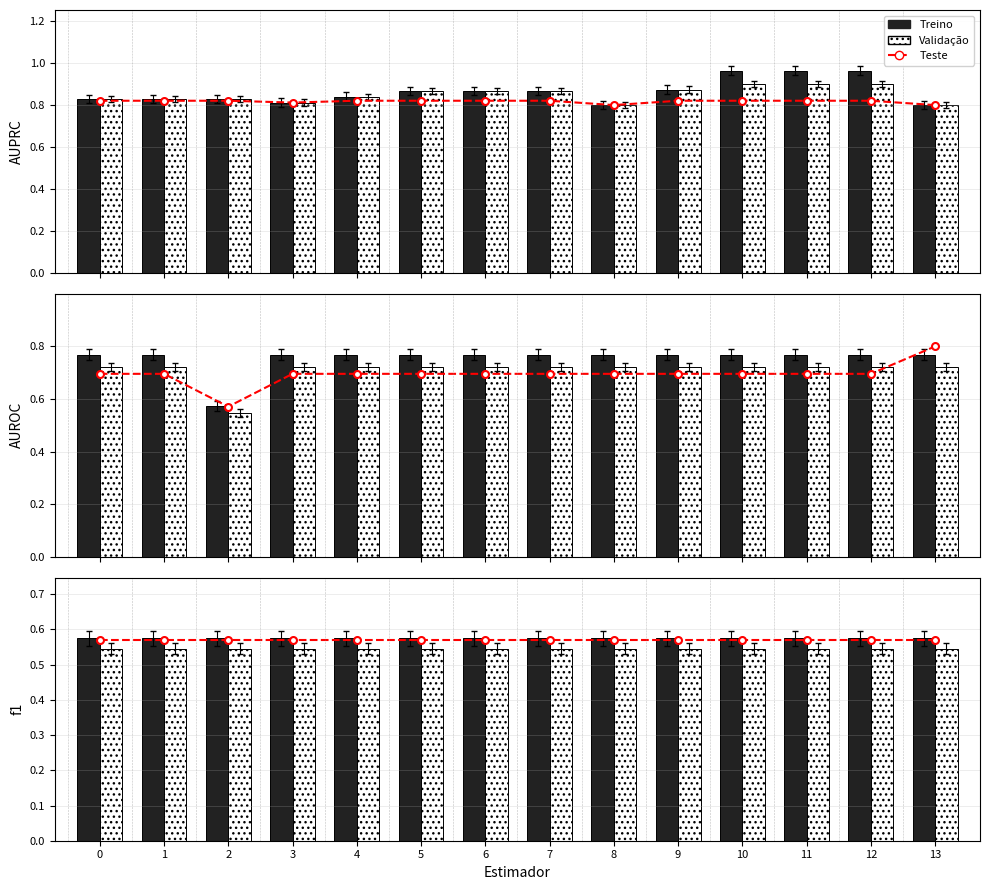

What is the smallest value displayed?

0.5